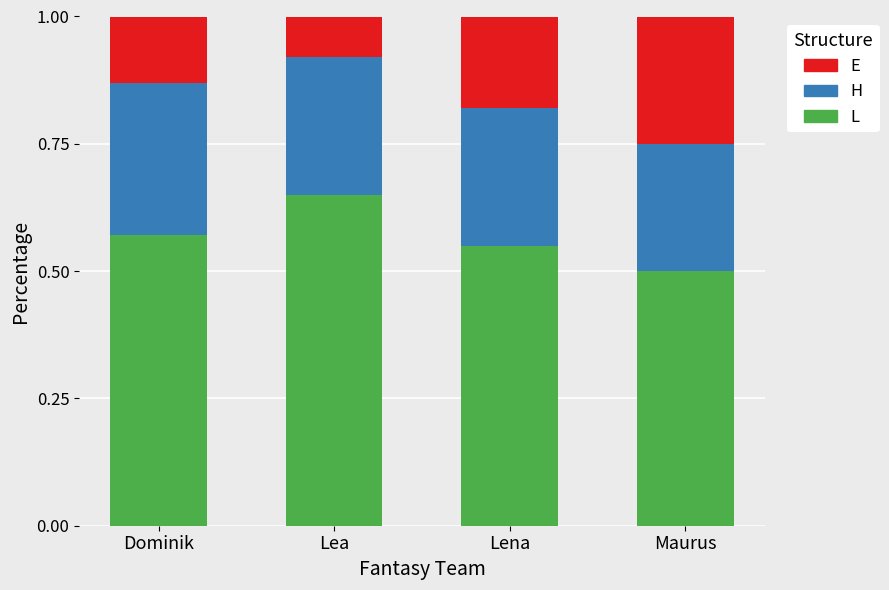

Where is L nearest to the value 0?

Maurus